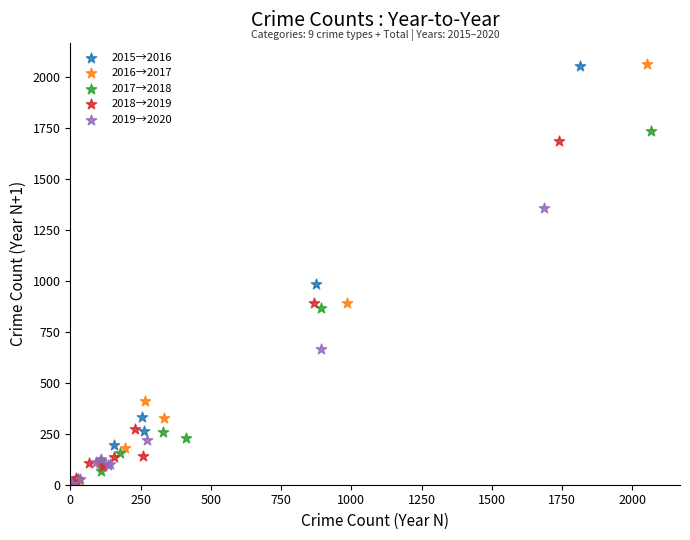

Which series has the widest spread of Y values?

2016→2017